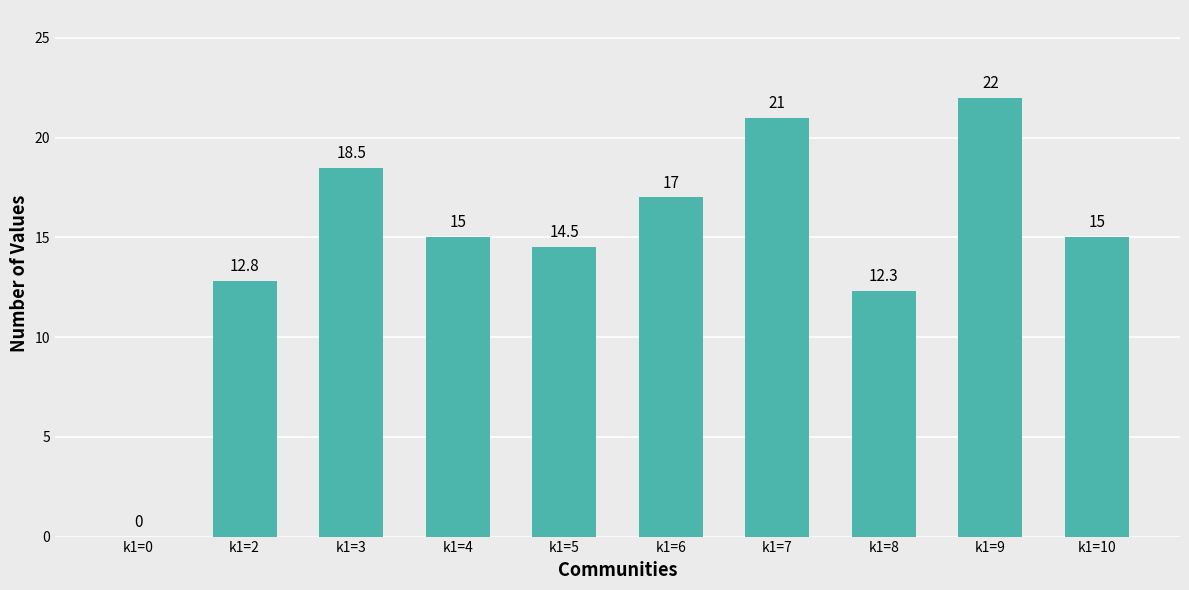

How many positive values are there?

9